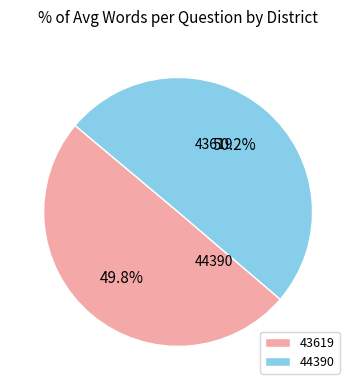

Count the number of slices in the pie.

2